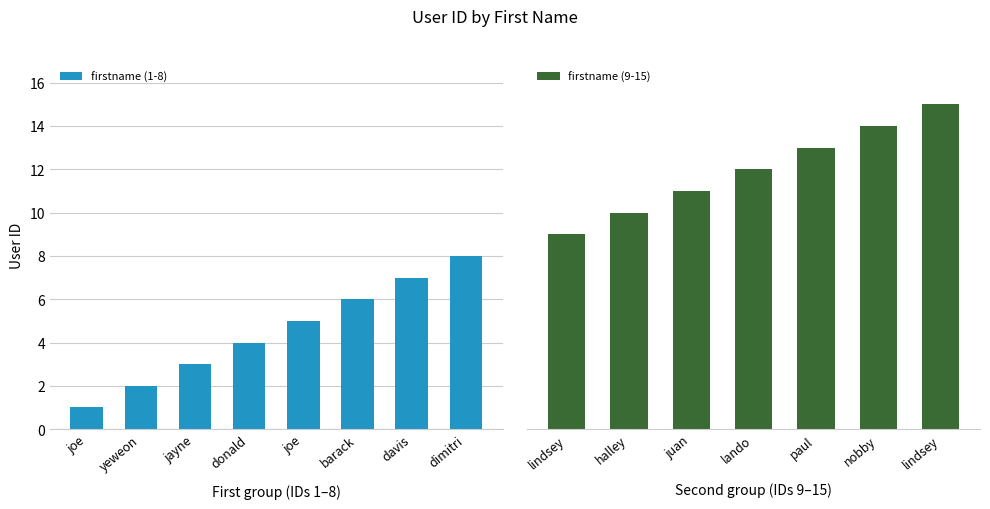

How many categories are shown in the chart?

15